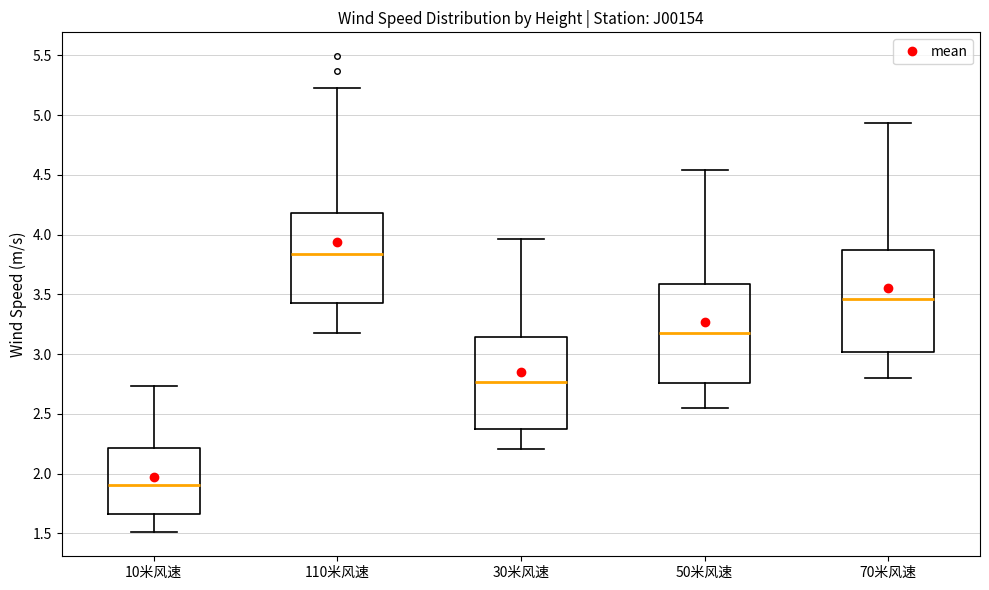

Where does the lower whisker of the box for 30米风速 end on the y-axis? The values are not printed on the chart, so give them approximately, as read against the axis.

2.20